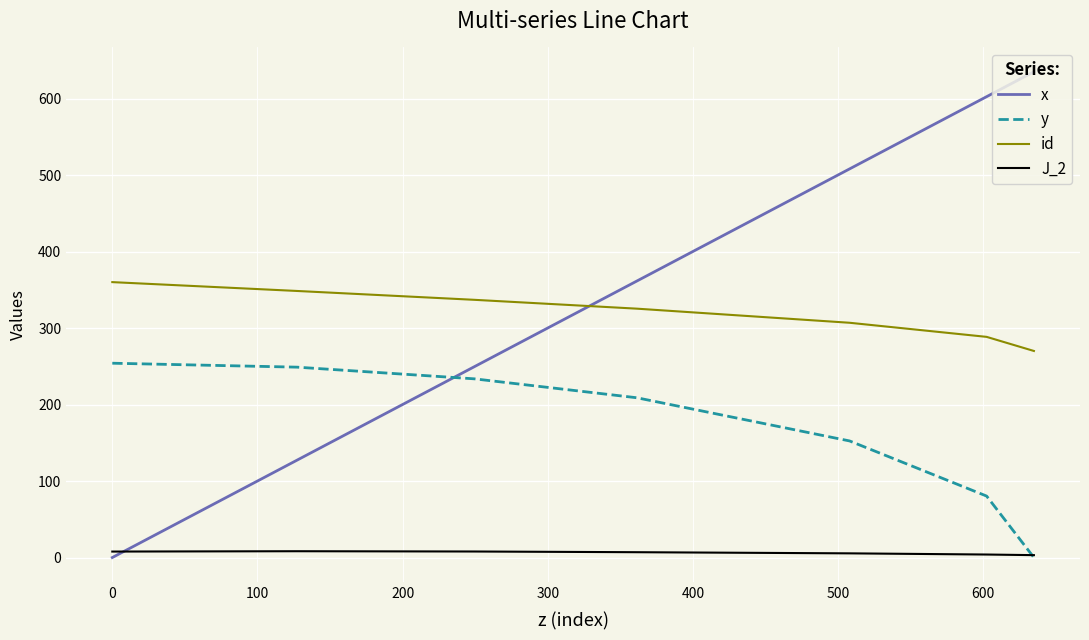

What are all the series names shown in the legend?

x, y, id, J_2